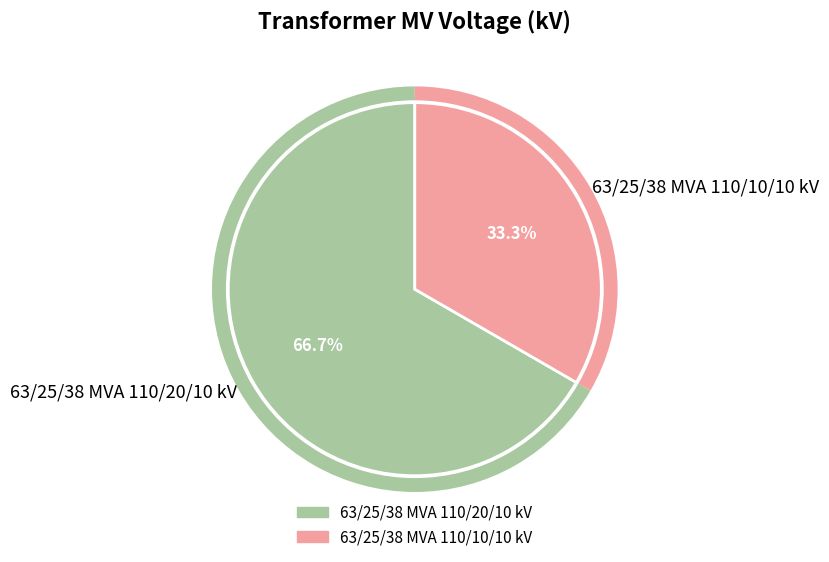

Does 63/25/38 MVA 110/20/10 kV account for over 50% of the chart?

Yes